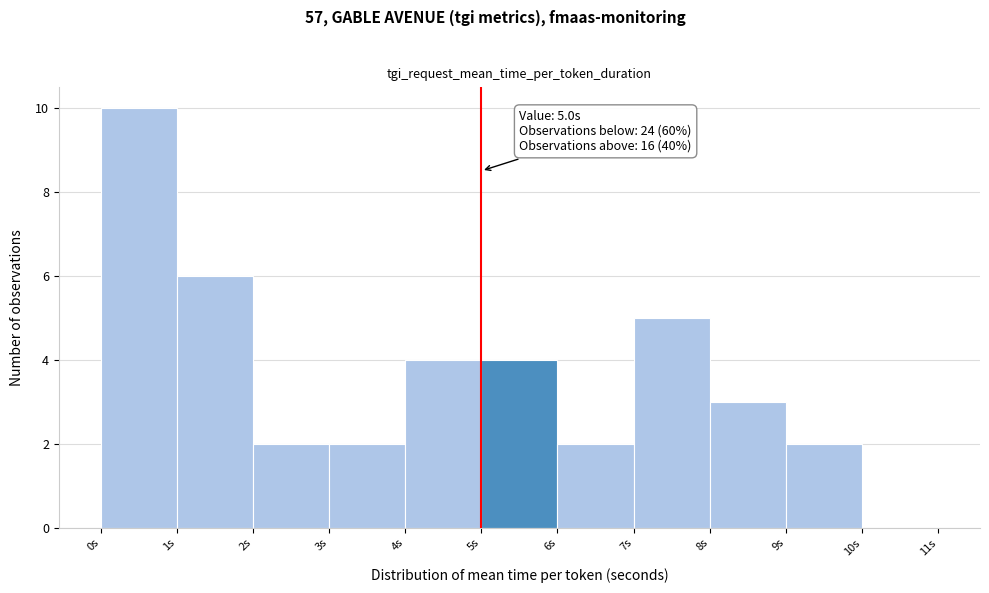

Which range on the x-axis has the tallest bar?

0 to 1